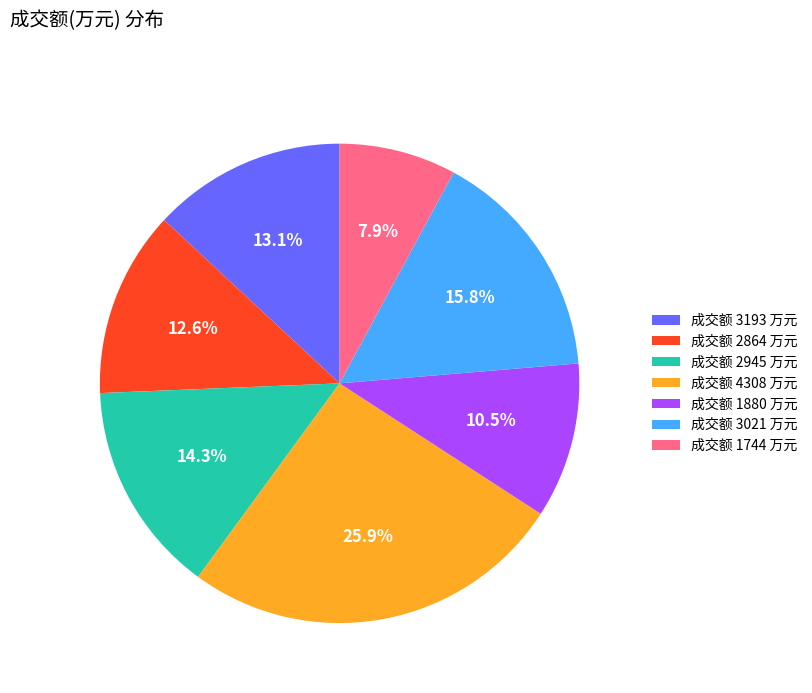

What is the smallest slice in the pie chart?

成交额 1744 万元